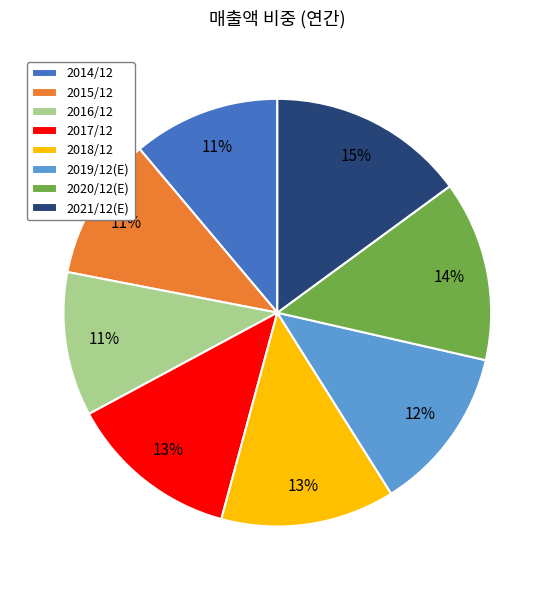

To the nearest percent, what is the difference between the 2016/12 and 2021/12(E) slice percentages?

4%